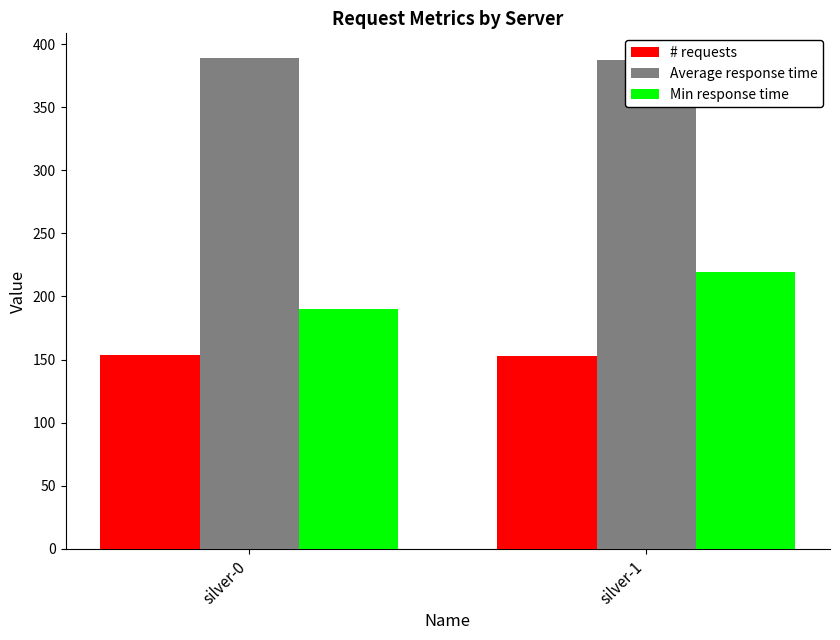

What is the value of the # requests bar at the 2nd from the left?

153